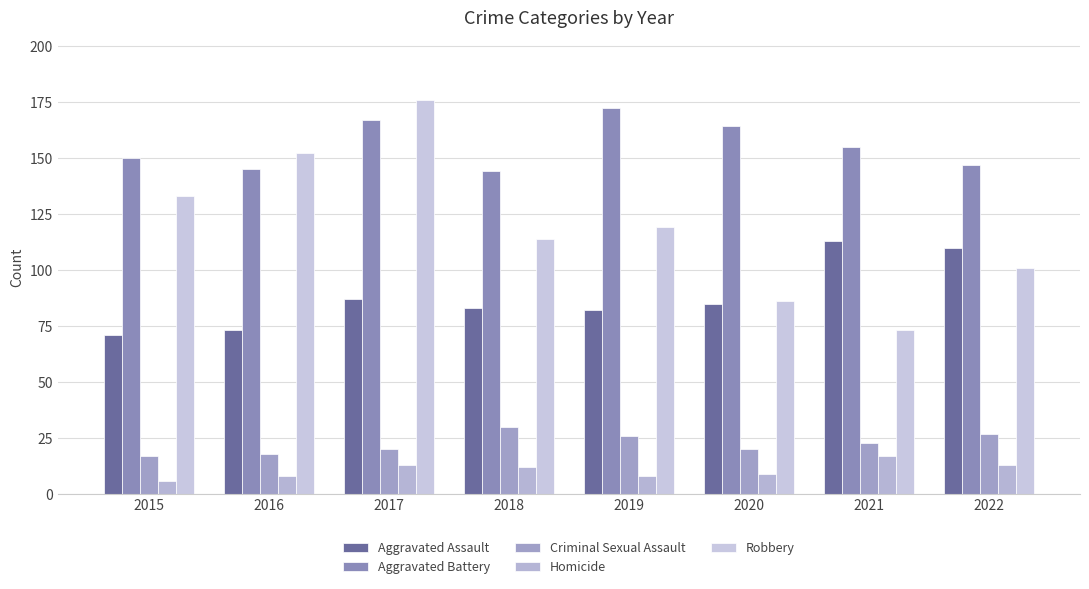

Count the number of categories in the chart.

8